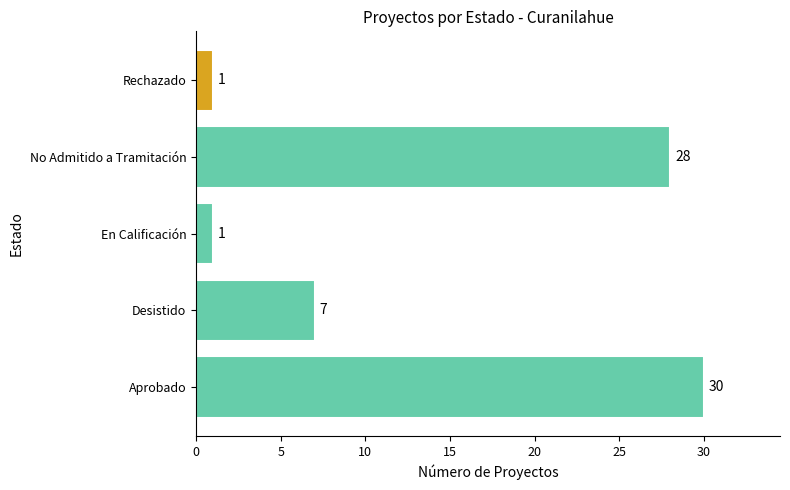

How many bars are there in total?

5